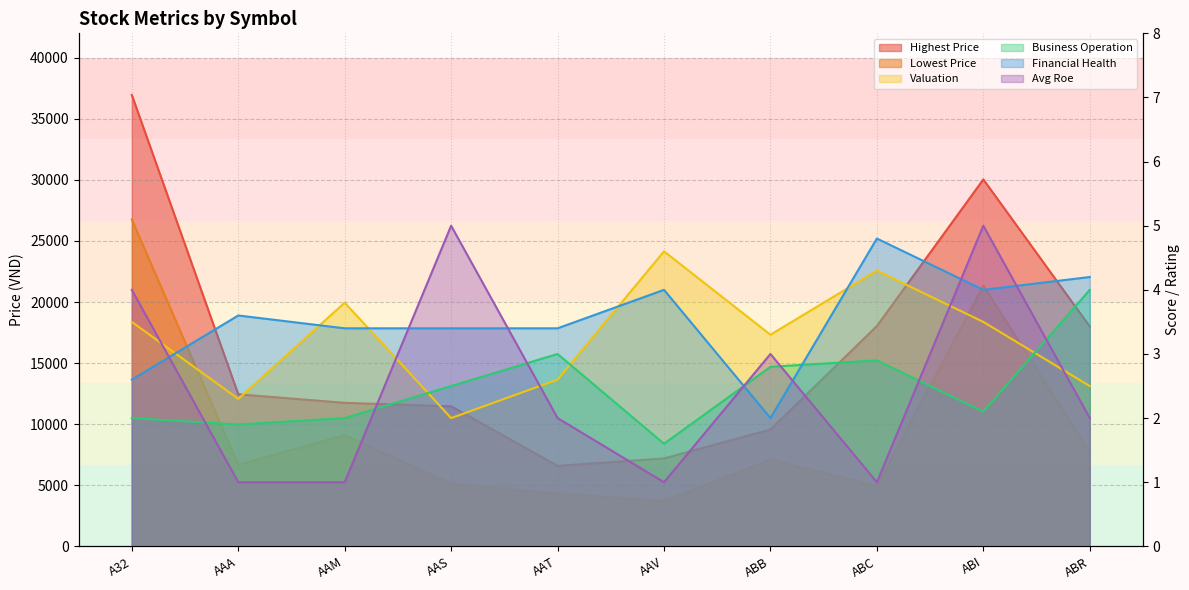

Is the value of Business Operation at AAT greater than the value of Avg Roe at AAT?

Yes